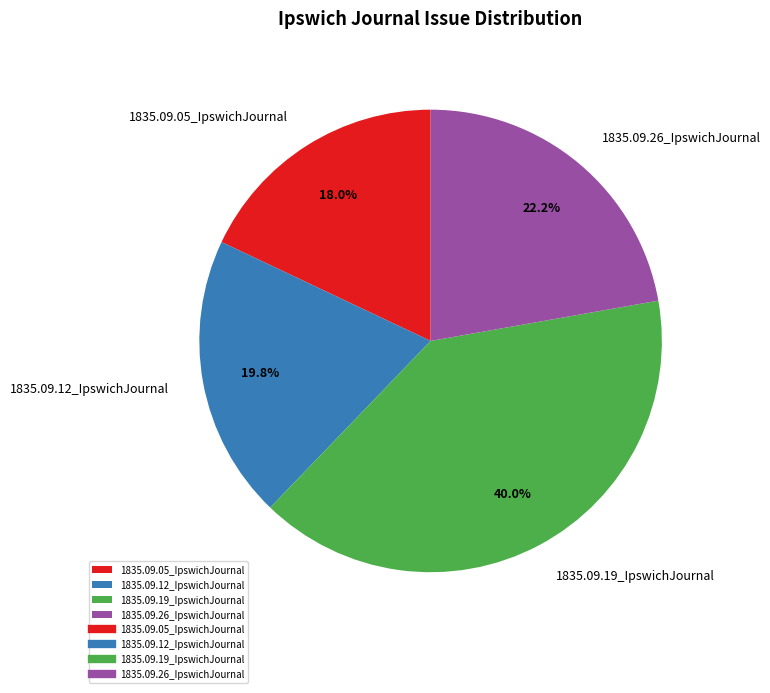

How much of the chart is everything except 1835.09.26_IpswichJournal?

77.8%